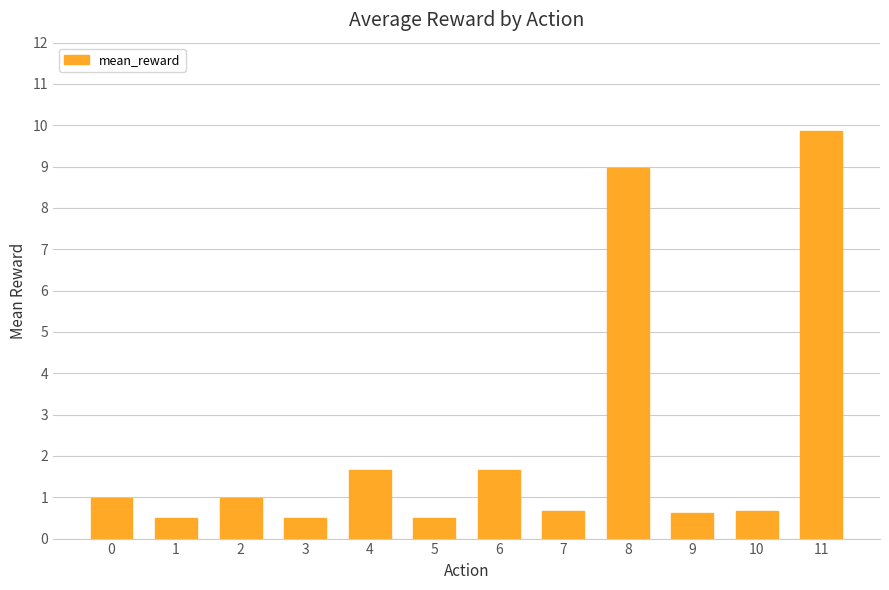

What is the value of the 12th bar from the left?

9.9